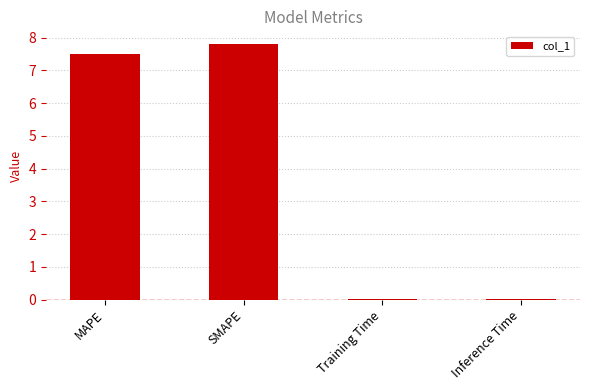

How many values exceed 7?

2